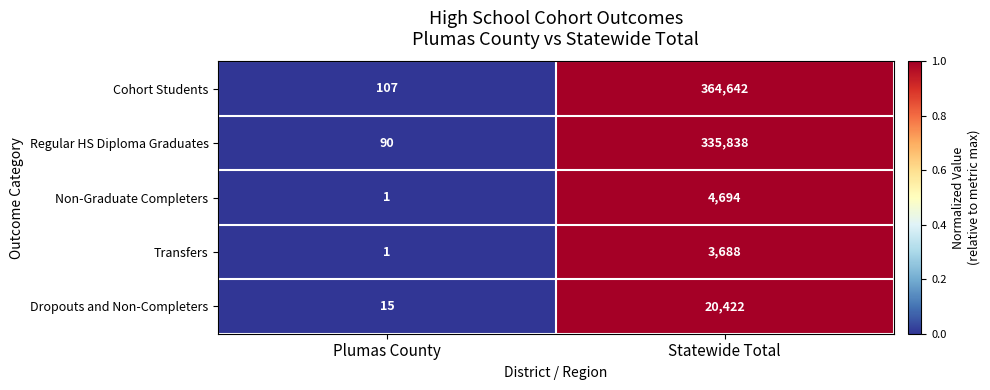

Is it true that Regular HS Diploma Graduates equals 90 at Plumas County?

True